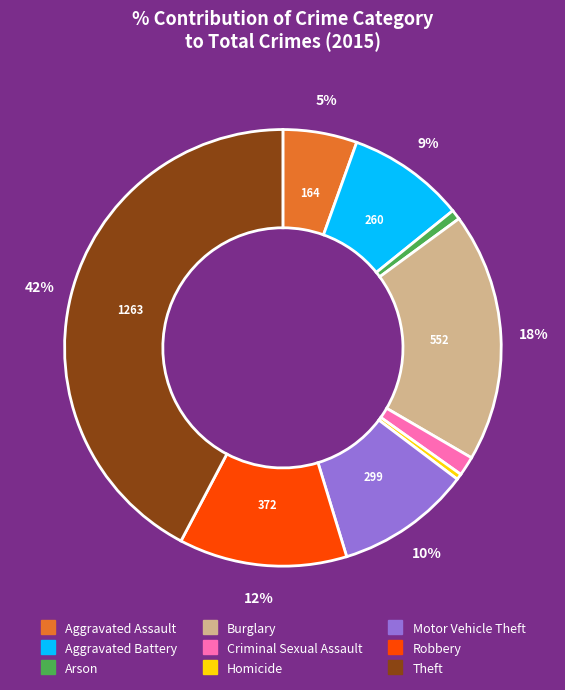

To the nearest percent, what is the combined percentage of Motor Vehicle Theft and Aggravated Assault?

15%